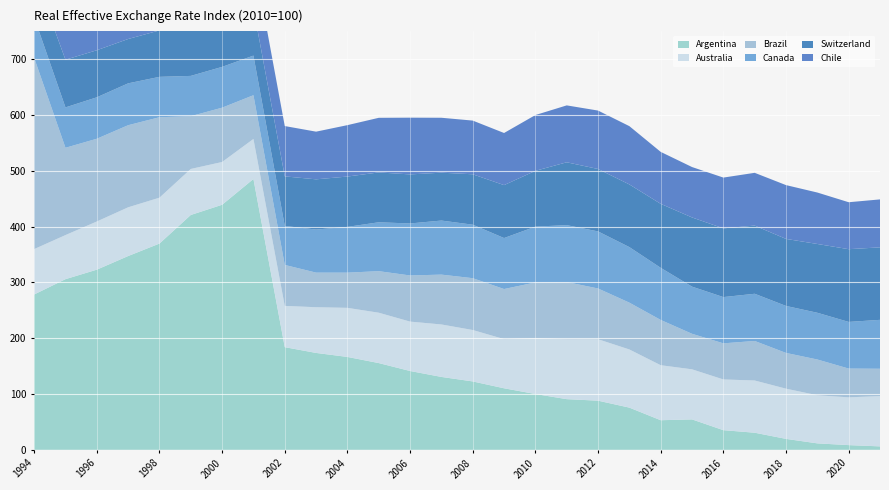

Reading left to right, transcribe all the data shown in this chart.

Argentina: 278.4	305.9	322.9	347.3	369.7	420.9	439.2	485.5	184.0	173.7	166.5	155.5	141.3	130.7	122.6	110.3	100.0	90.8	88.1	75.6	53.1	54.5	35.2	30.7	19.6	11.6	8.4	6.2
Australia: 81.3	79.0	86.3	87.4	82.2	82.5	76.6	71.7	74.0	81.9	88.0	90.3	88.5	94.0	92.1	88.1	100.0	107.4	110.2	104.2	98.6	89.7	90.9	93.6	90.0	86.2	85.6	90.2
Brazil: 342.9	156.5	148.3	147.1	144.2	94.6	97.4	78.4	73.4	62.0	63.1	74.5	82.7	89.3	92.9	89.8	100.0	102.5	90.9	83.9	81.1	63.7	64.7	70.8	64.1	64.1	51.5	48.9
Canada: 72.6	72.4	74.3	75.0	72.4	72.2	73.1	71.0	69.9	77.2	82.1	87.6	93.2	96.9	95.9	91.4	100.0	102.0	102.3	99.6	93.4	84.5	82.9	84.6	84.2	83.8	83.6	87.7
Switzerland: 78.2	85.5	84.4	79.5	83.2	83.5	81.9	84.9	88.8	90.0	90.2	89.3	87.9	85.8	90.3	94.9	100.0	112.7	111.9	112.3	114.7	124.0	123.2	122.2	120.1	123.3	130.4	129.9
Chile: 97.8	107.2	108.1	113.7	111.5	105.2	103.4	92.7	90.2	85.5	92.1	97.9	101.7	98.4	96.2	93.4	100.0	102.0	104.7	104.5	93.1	90.3	91.0	94.6	96.4	92.2	84.2	86.0